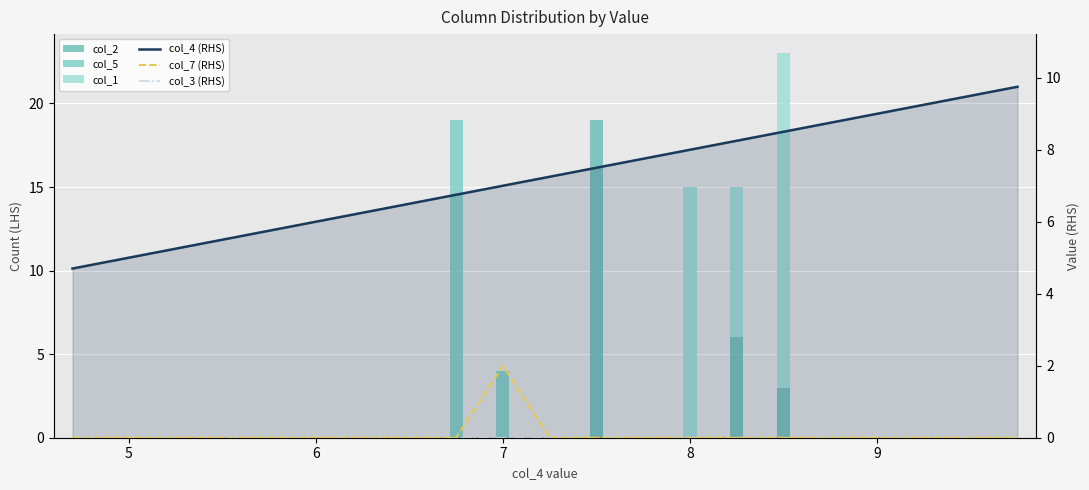

Which series has the largest range (max minus min)?

col_1